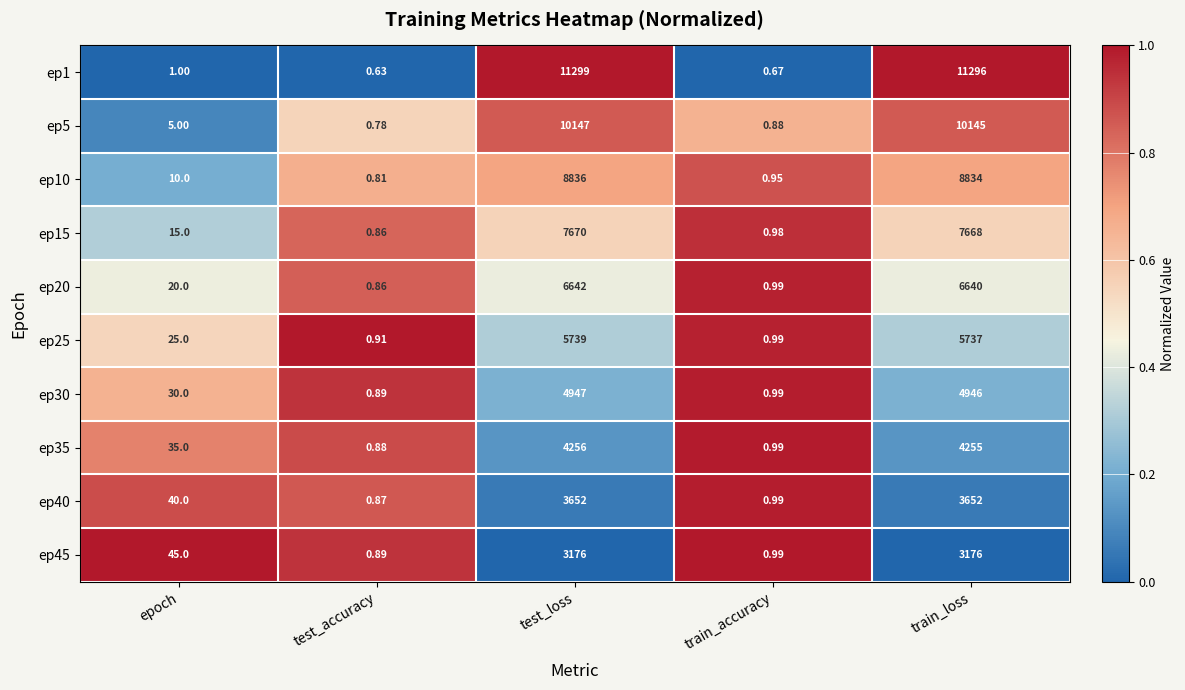

What is the difference between the highest and lowest values at train_accuracy?

0.3